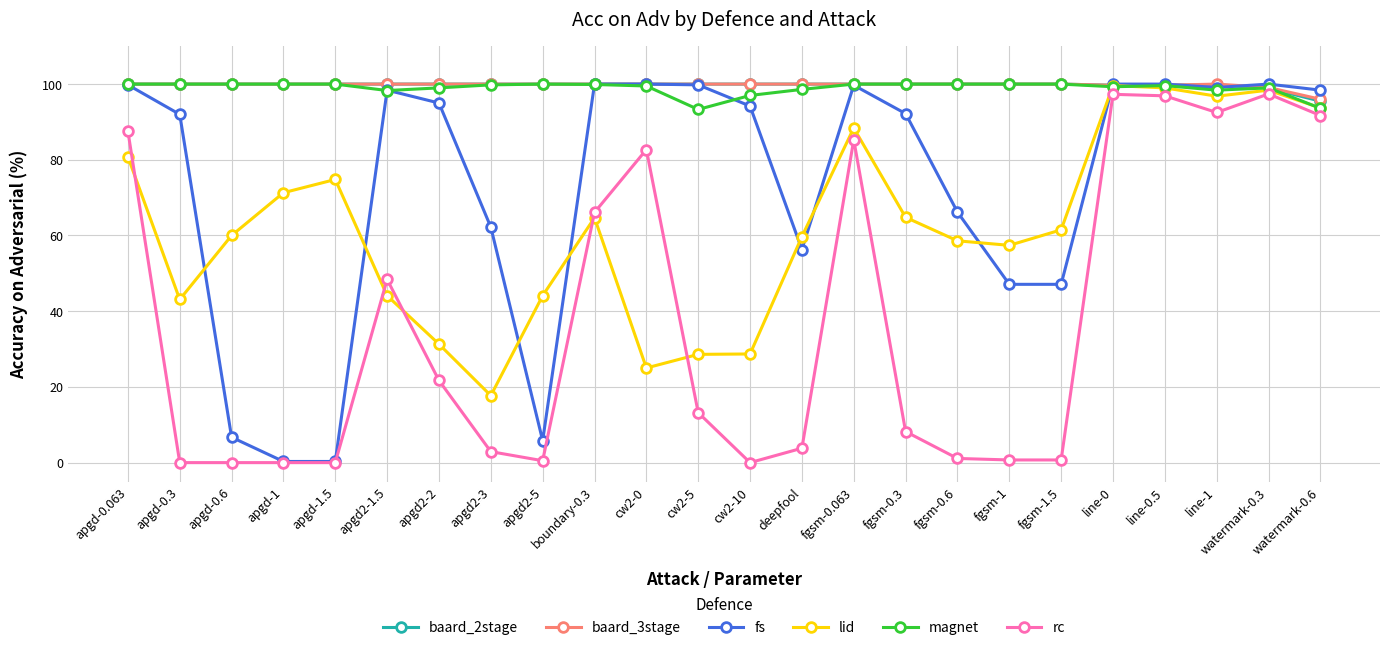

What is the maximum value for fs?

100.0